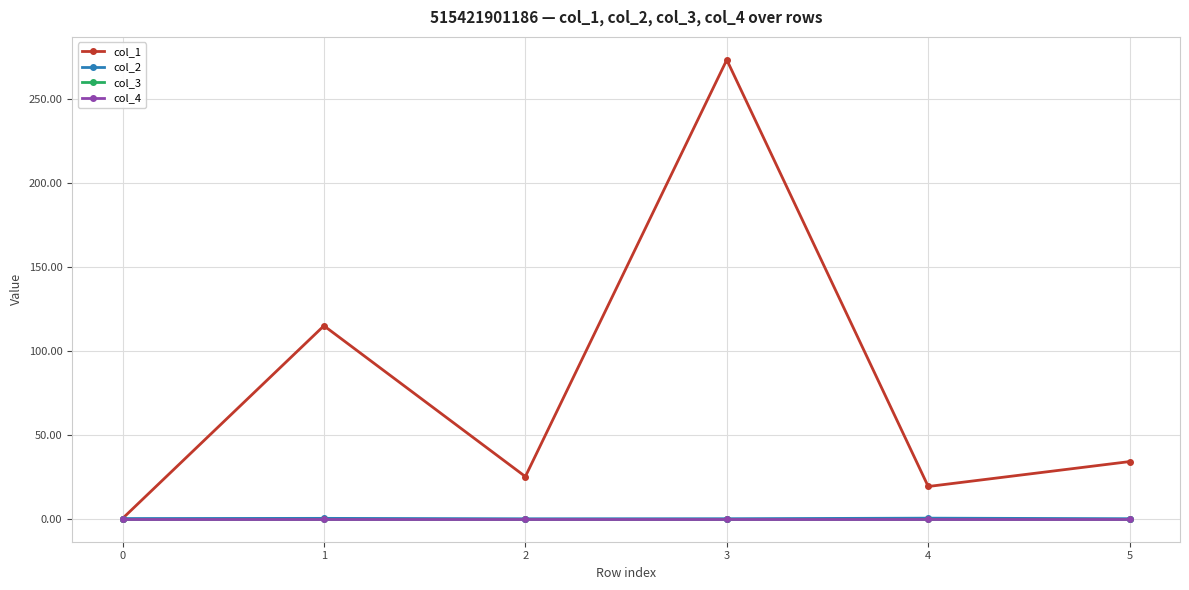

Reading left to right, transcribe all the data shown in this chart.

col_1: 0.0	114.7	25.0	273.1	19.1	33.9
col_2: 0.0	0.1	-0.1	-0.1	0.2	-0.1
col_3: 0.0	0.0	0.0	0.0	0.0	0.0
col_4: 0.0	0.0	0.0	0.0	0.0	0.0